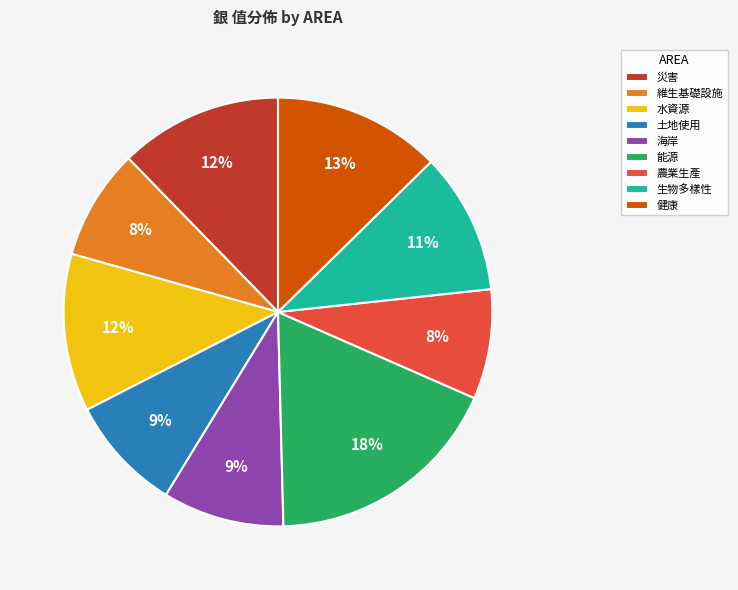

To the nearest percent, what is the combined percentage of 水資源 and 健康?

25%